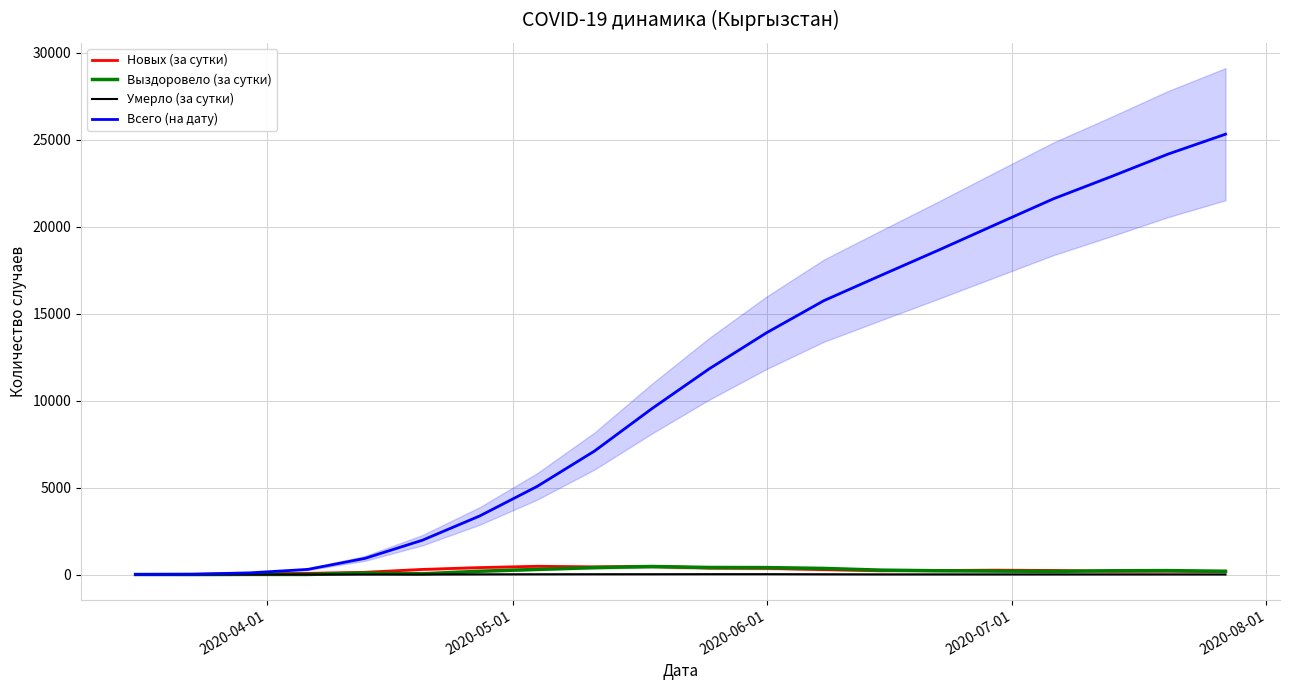

What are all the series names shown in the legend?

Новых (за сутки), Выздоровело (за сутки), Умерло (за сутки), Всего (на дату)